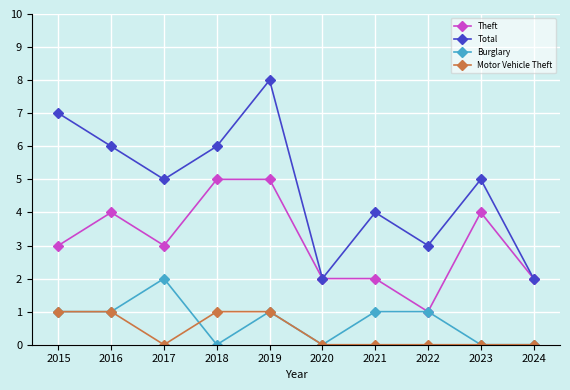

List the series in order of their peak value, highest first.

Total, Theft, Burglary, Motor Vehicle Theft